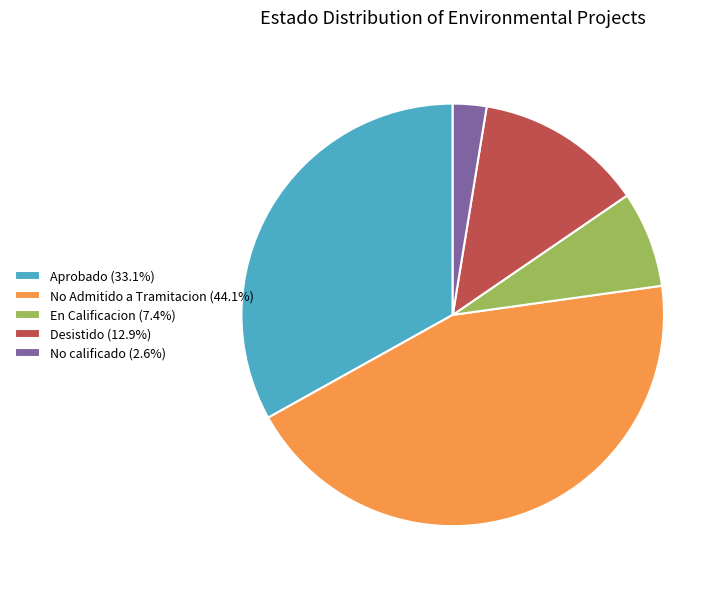

Does No calificado (2.6%) account for over 50% of the chart?

No